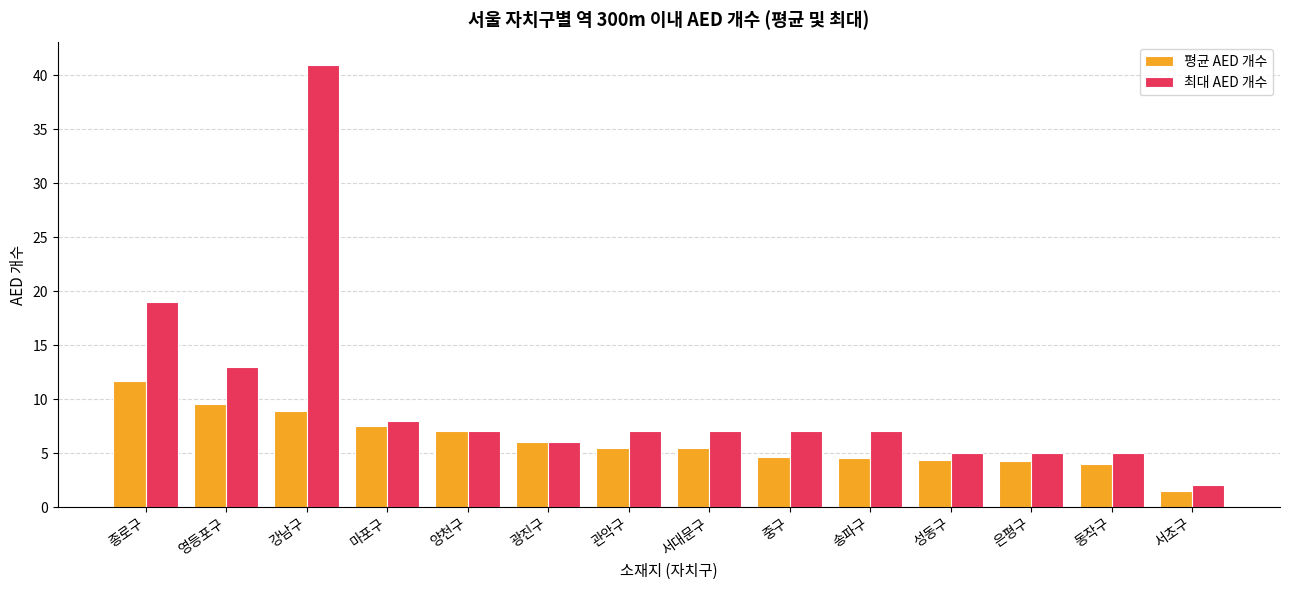

What is the value of the 평균 AED 개수 bar at the 2nd from the left?

9.5